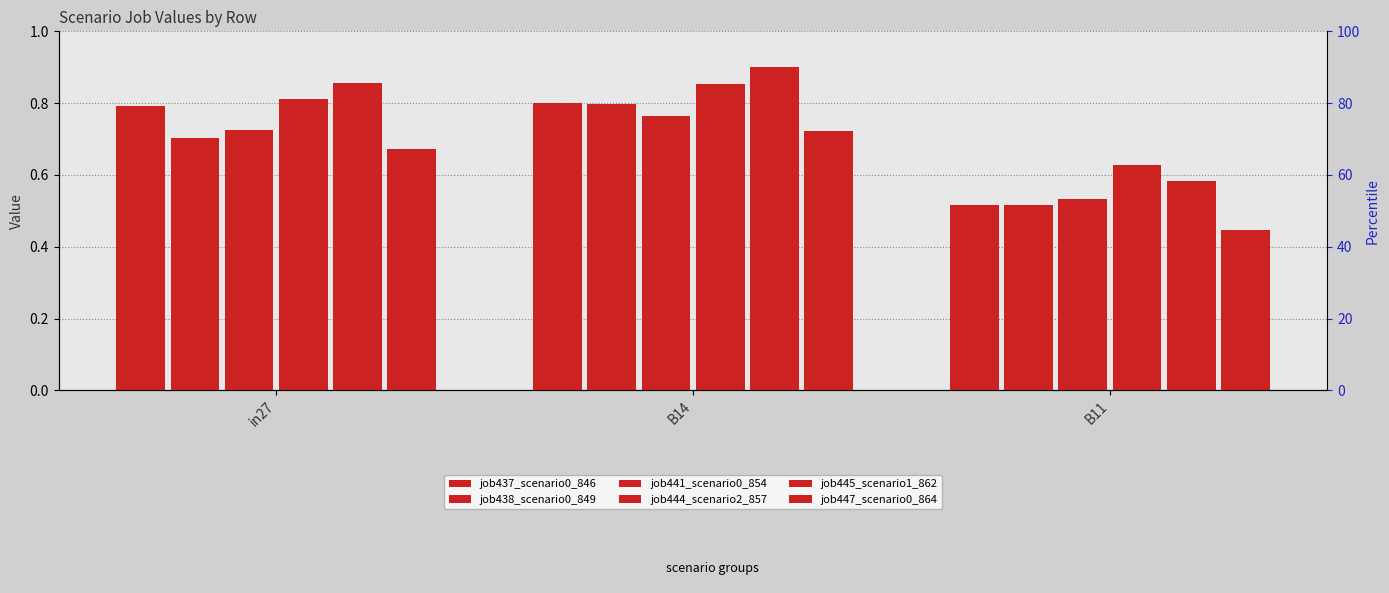

How many categories are shown in the chart?

3